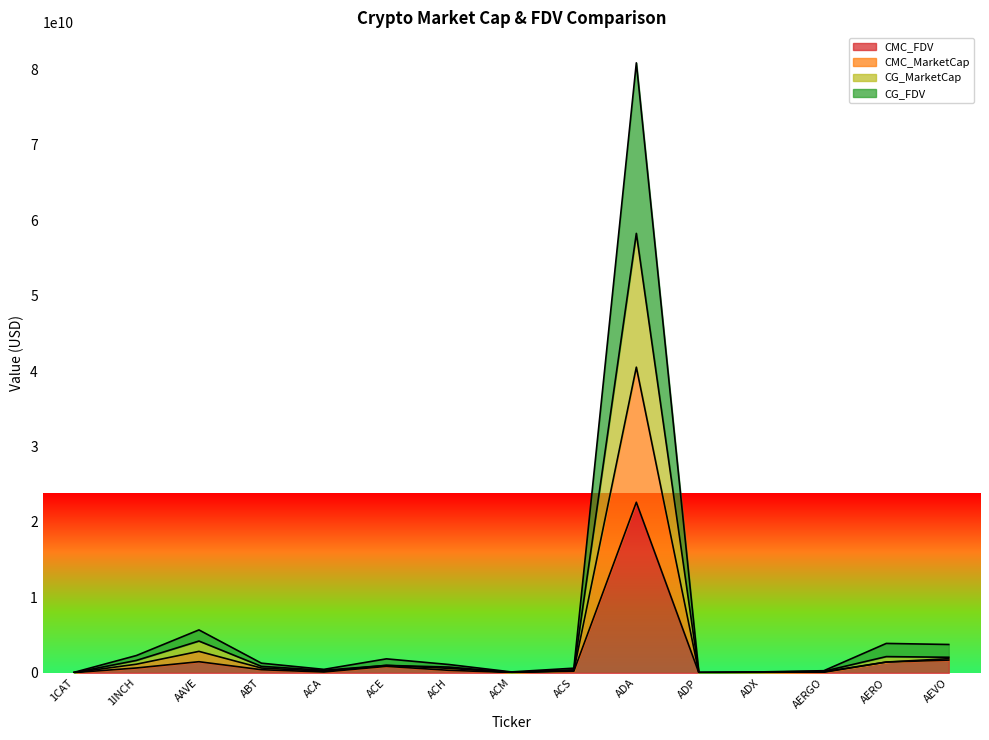

The CMC_MarketCap series shows 97851974.8 at ADX. True or false?

True